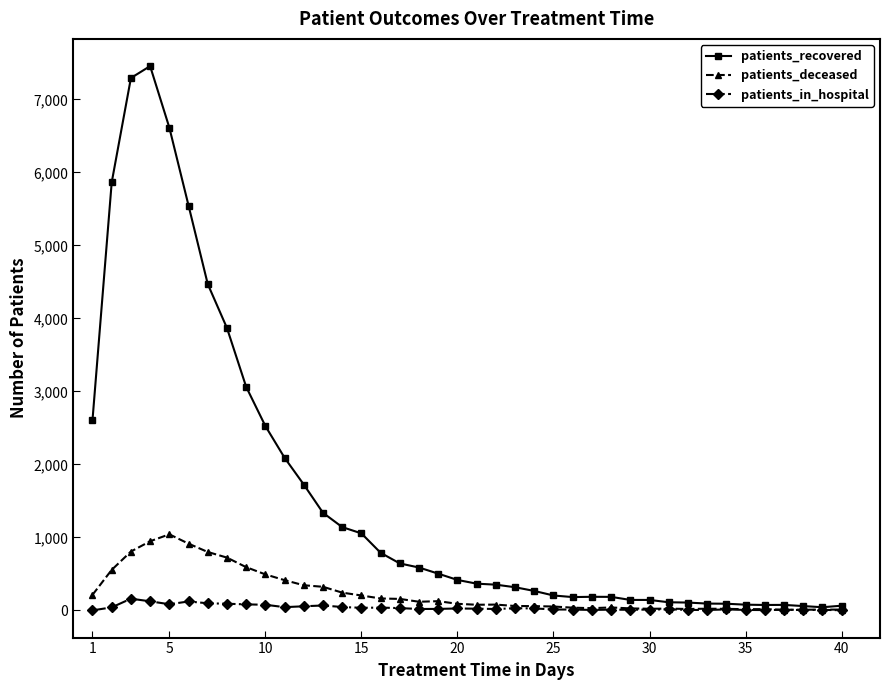

At how many categories does at least one series exceed 1561?

12